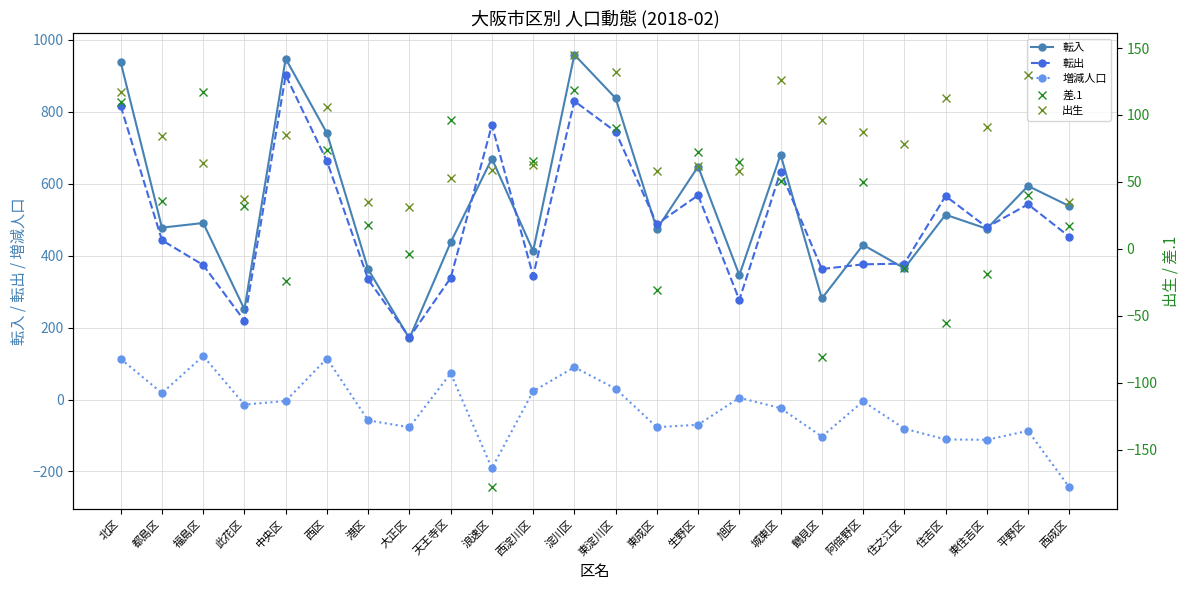

Reading right to left, transcribe all the data shown in this chart.

転入: 西成区=538	平野区=594	東住吉区=475	住吉区=514	住之江区=365	阿倍野区=430	鶴見区=281	城東区=681	旭区=346	生野区=648	東成区=474	東淀川区=838	淀川区=959	西淀川区=413	浪速区=670	天王寺区=437	大正区=170	港区=362	西区=741	中央区=948	此花区=251	福島区=491	都島区=478	北区=938
転出: 西成区=453	平野区=543	東住吉区=479	住吉区=566	住之江区=378	阿倍野区=376	鶴見区=363	城東区=634	旭区=277	生野区=568	東成区=488	東淀川区=745	淀川区=830	西淀川区=344	浪速区=763	天王寺区=338	大正区=173	港区=334	西区=663	中央区=902	此花区=219	福島区=374	都島区=443	北区=816
増減人口: 西成区=-244	平野区=-87	東住吉区=-112	住吉区=-111	住之江区=-81	阿倍野区=-5	鶴見区=-103	城東区=-24	旭区=5	生野区=-70	東成区=-77	東淀川区=30	淀川区=90	西淀川区=23	浪速区=-191	天王寺区=73	大正区=-77	港区=-58	西区=114	中央区=-4	此花区=-14	福島区=121	都島区=18	北区=113
差.1: 西成区=17	平野区=40	東住吉区=-19	住吉区=-55	住之江区=-14	阿倍野区=50	鶴見区=-81	城東区=51	旭区=65	生野区=72	東成区=-31	東淀川区=90	淀川区=119	西淀川区=66	浪速区=-178	天王寺区=96	大正区=-4	港区=18	西区=74	中央区=-24	此花区=32	福島区=117	都島区=36	北区=110
出生: 西成区=35	平野区=130	東住吉区=91	住吉区=113	住之江区=78	阿倍野区=87	鶴見区=96	城東区=126	旭区=58	生野区=62	東成区=58	東淀川区=132	淀川区=145	西淀川区=63	浪速区=59	天王寺区=53	大正区=31	港区=35	西区=106	中央区=85	此花区=37	福島区=64	都島区=84	北区=117